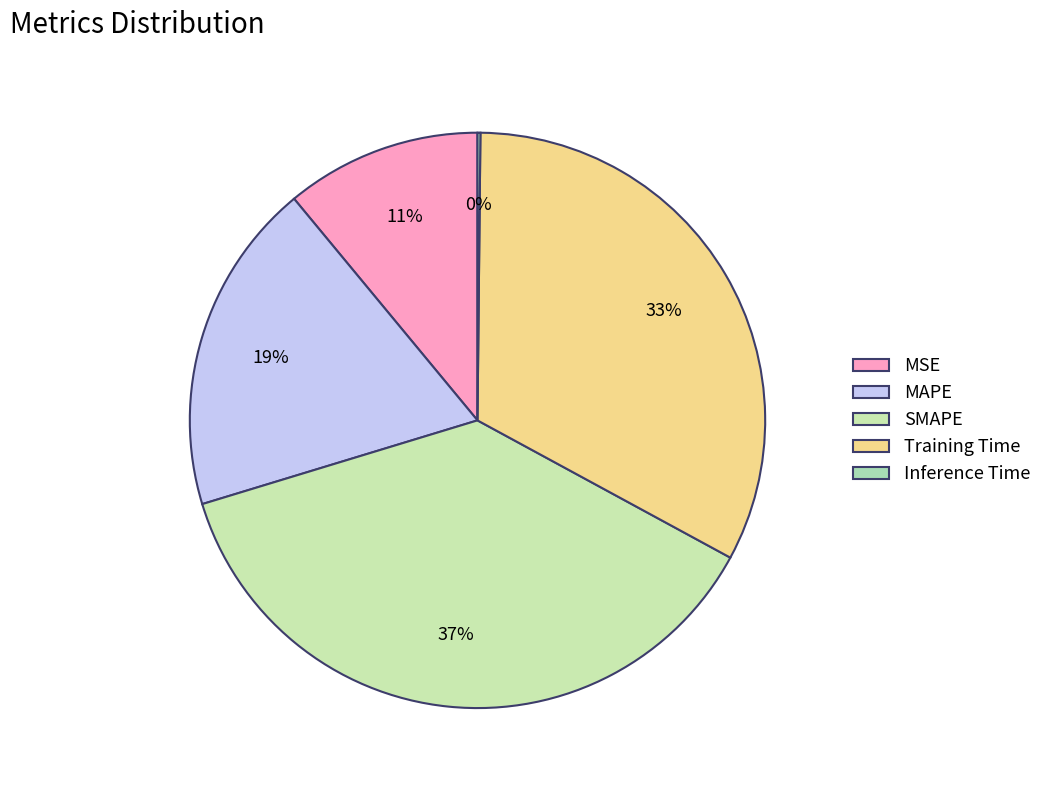

To the nearest percent, what is the difference between the Training Time and MSE slice percentages?

22%